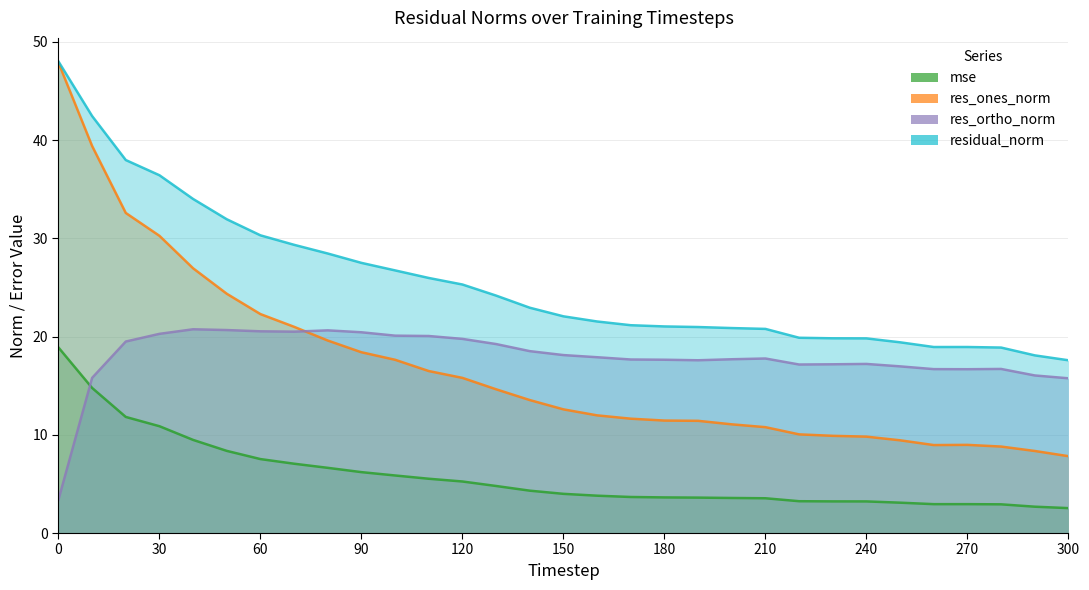

True or false: mse and res_ones_norm intersect in this chart.

False